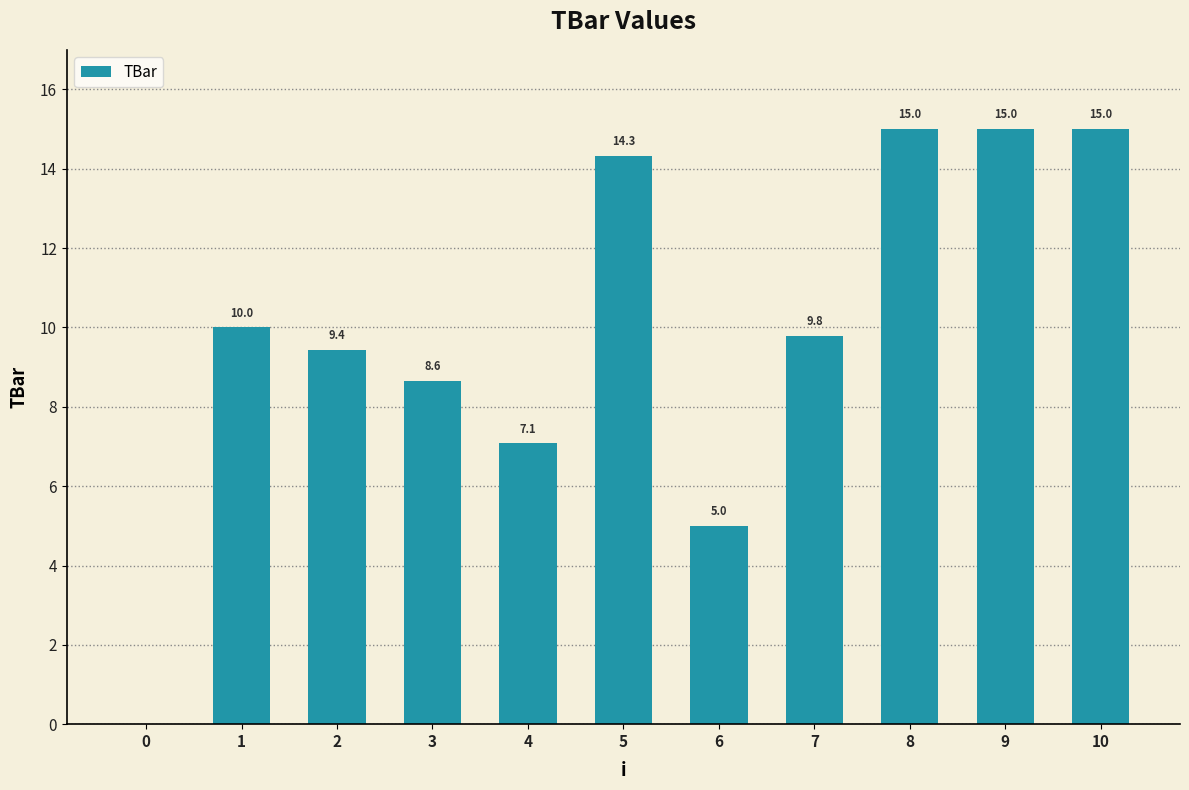

Count the number of values greater than 9.

7